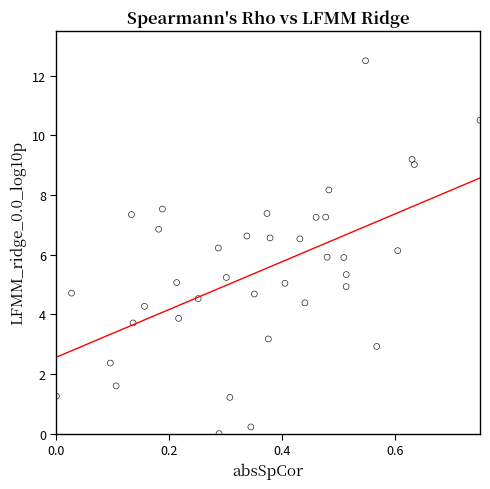

What is the range of X values (max minus min)?

0.8